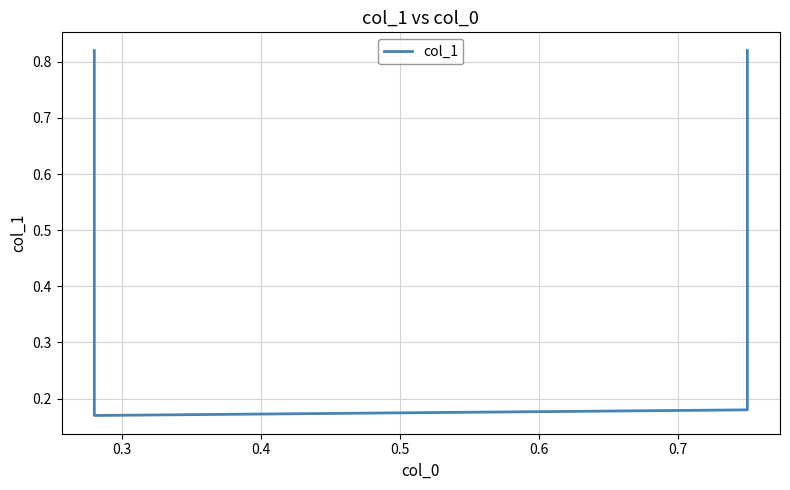

Is it true that the value at 0.3 is 0.2?

True